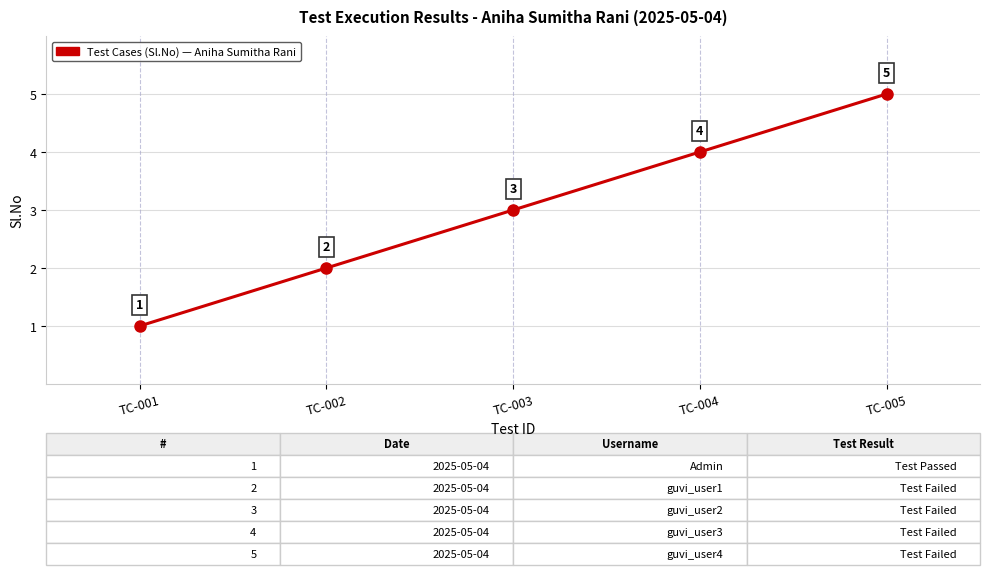

What is the difference between the maximum and minimum values?

4